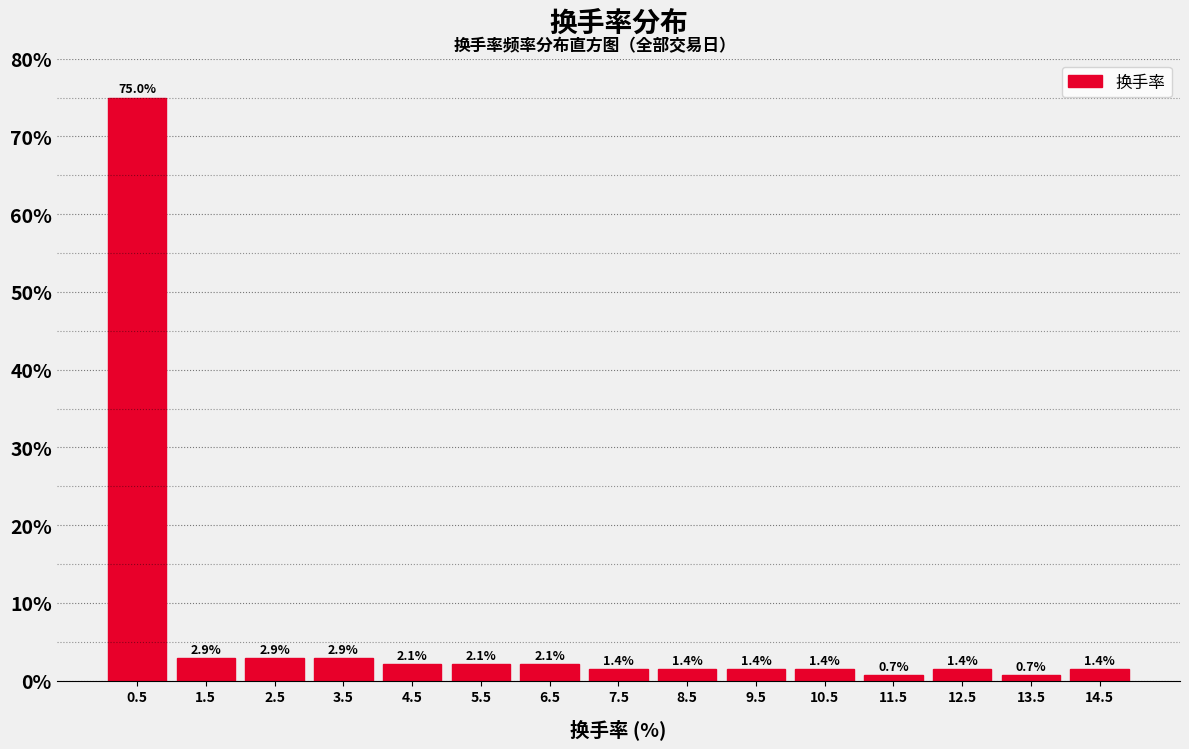

What is the height of the bar covering 9 to 10 on the x-axis? The bar edges are not printed on the chart, so give them approximately, as read against the axis.

1.4